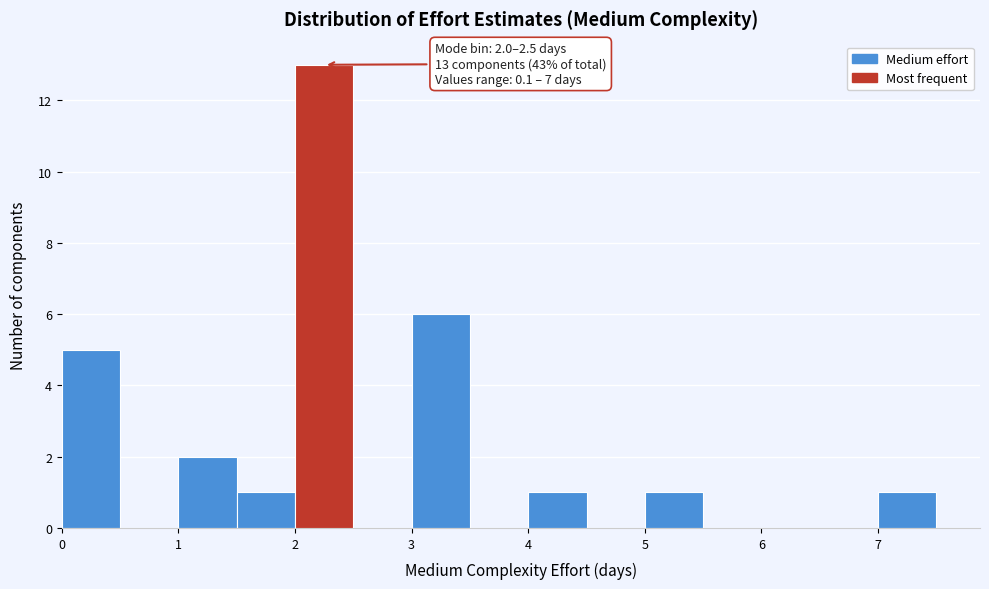

Which range on the x-axis has the tallest bar?

2.0 to 2.5